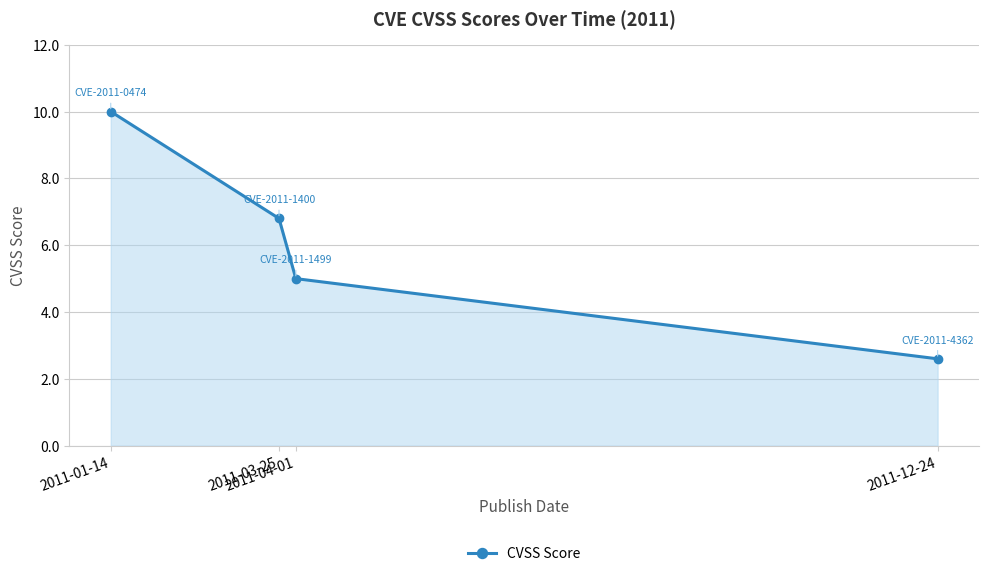

Does the chart display data point markers on the line(s)?

Yes